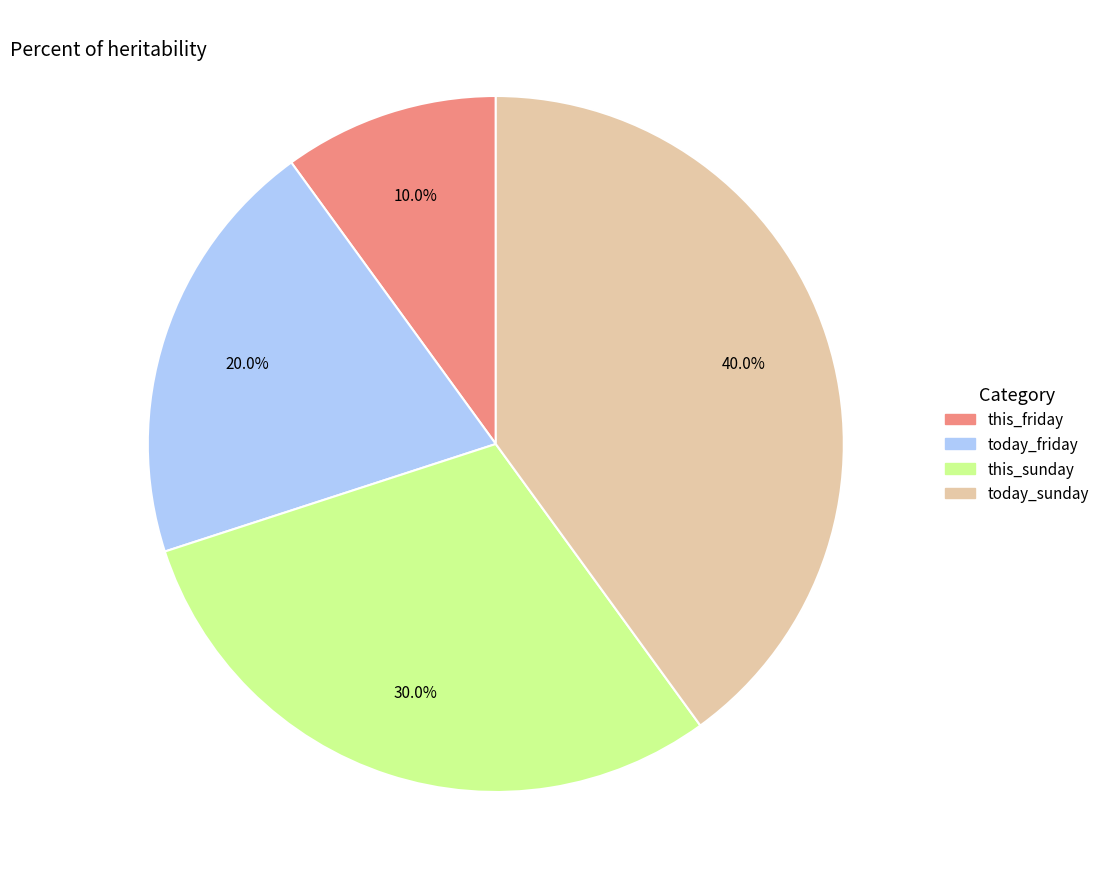

Is this_friday the majority of the pie?

No